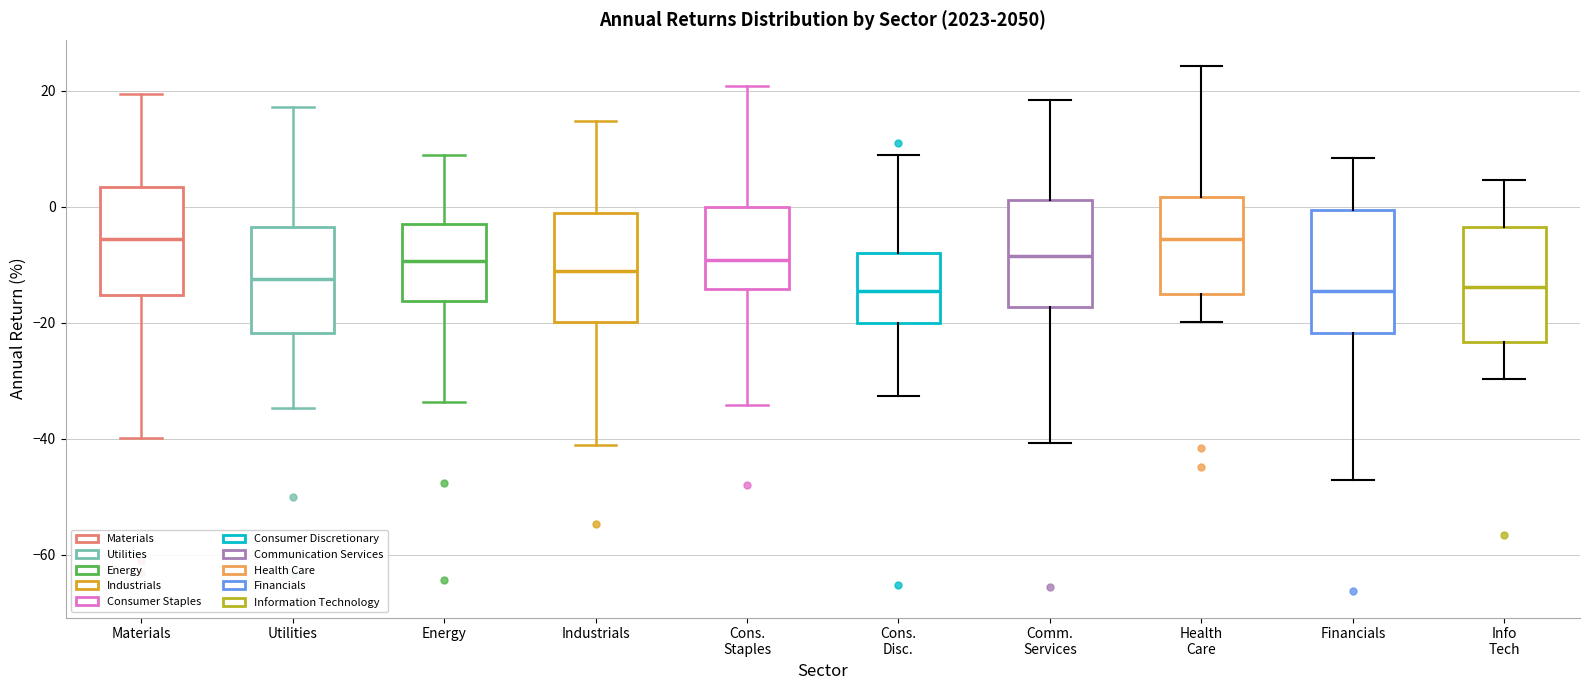

Where does the lower whisker of the box for Cons. Disc. end on the y-axis? The values are not printed on the chart, so give them approximately, as read against the axis.

-32